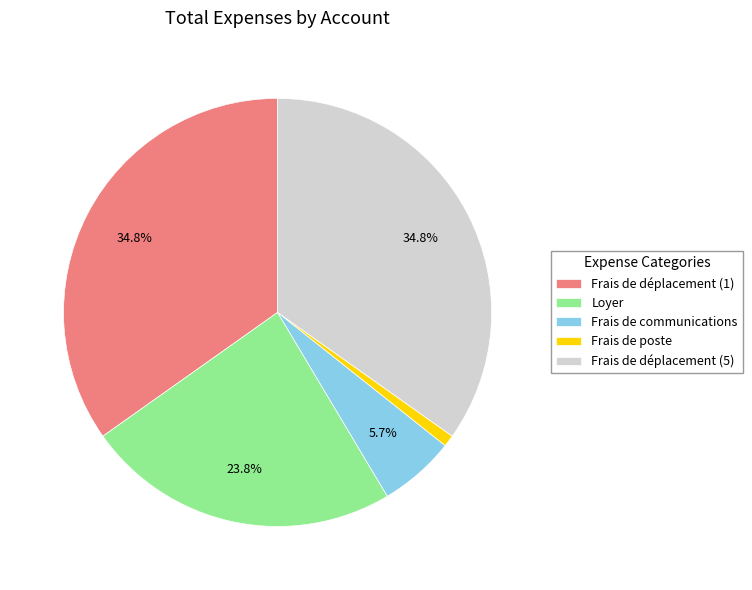

Is it true that Frais de communications is 6% of the pie?

True